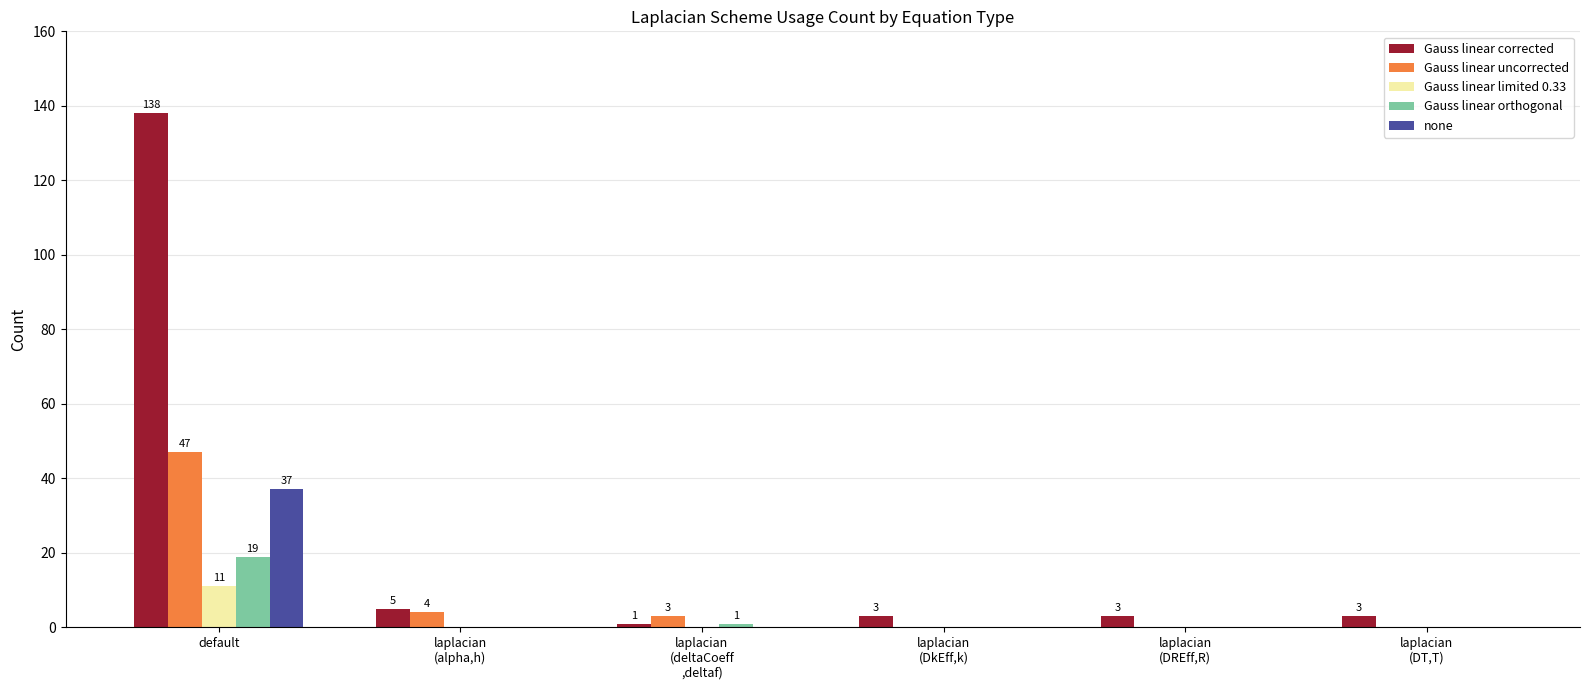

The value of none at default is 37. True or false?

True